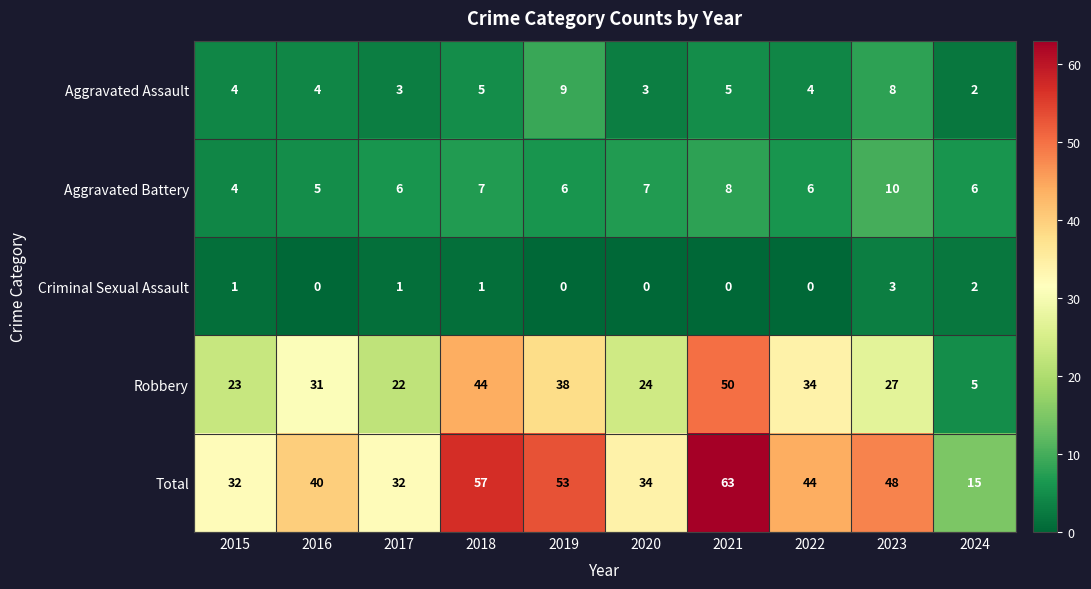

Rank the series at 2021 from highest to lowest value.

Total, Robbery, Aggravated Battery, Aggravated Assault, Criminal Sexual Assault